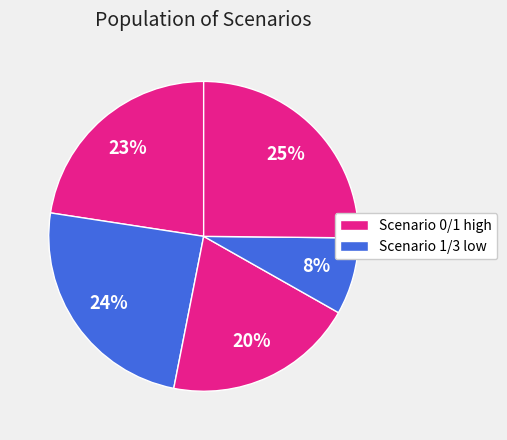

Is there a majority slice in this chart?

No